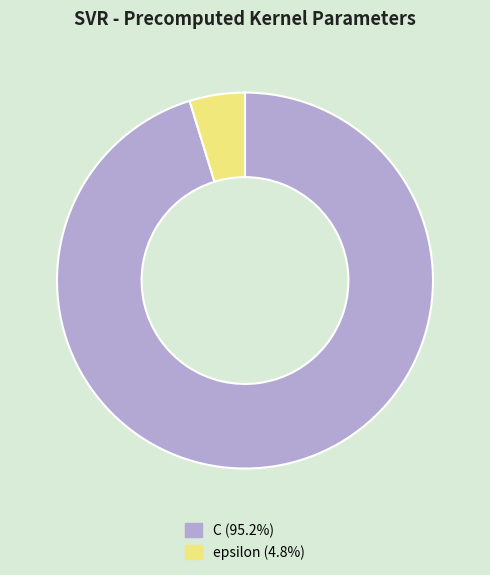

Is C the majority of the pie?

Yes